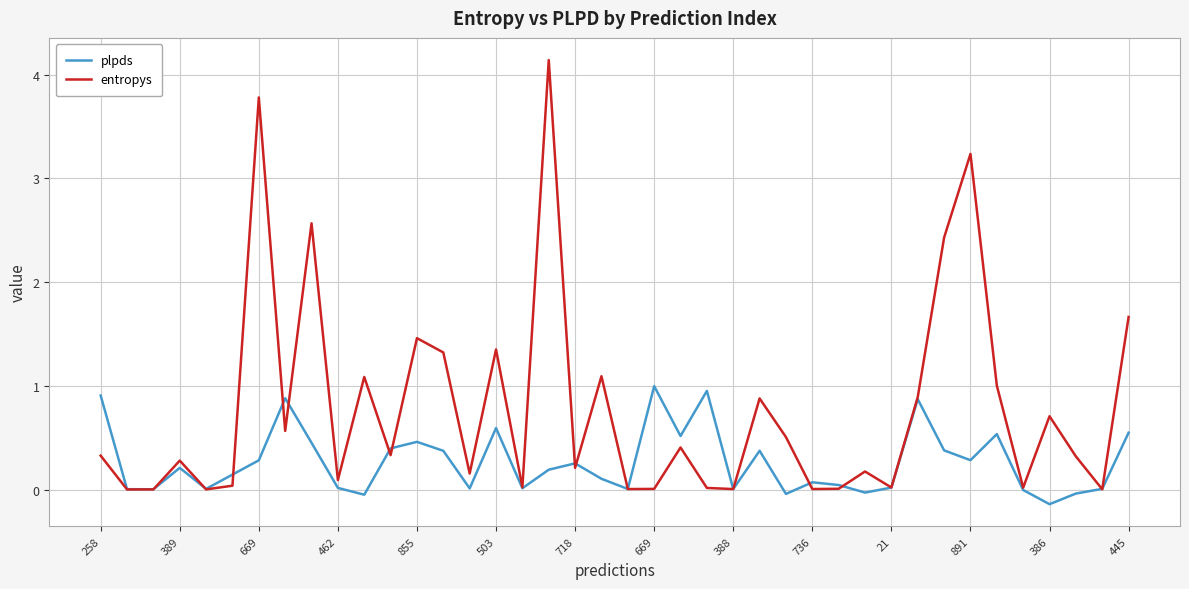

What is the highest value of the entropys series?

4.1